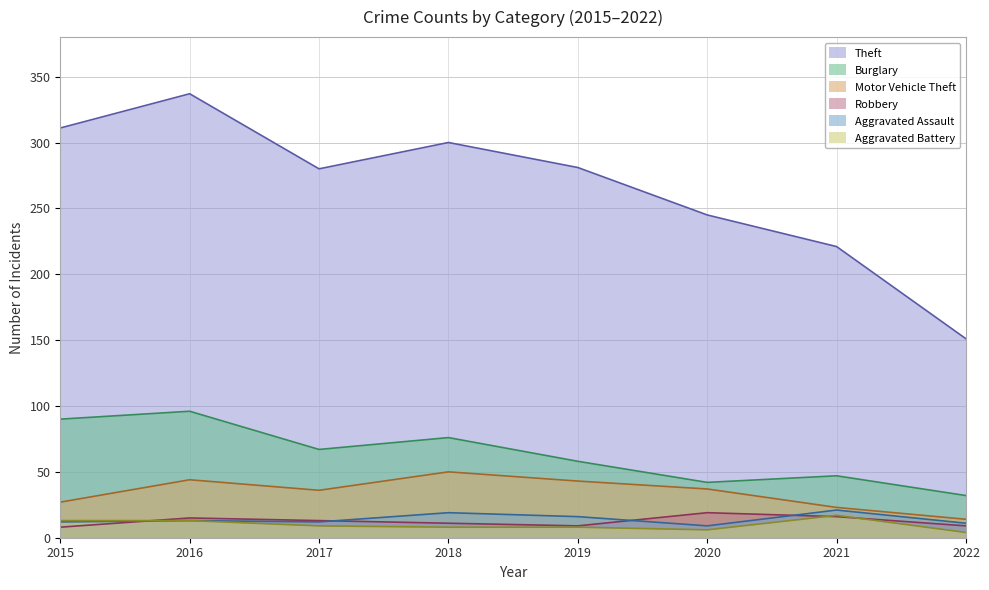

Count the number of data series in this chart.

6